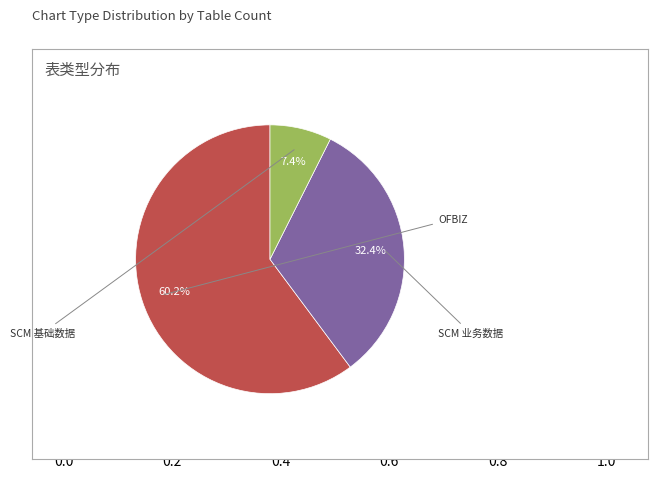

Does any single category account for the majority?

Yes